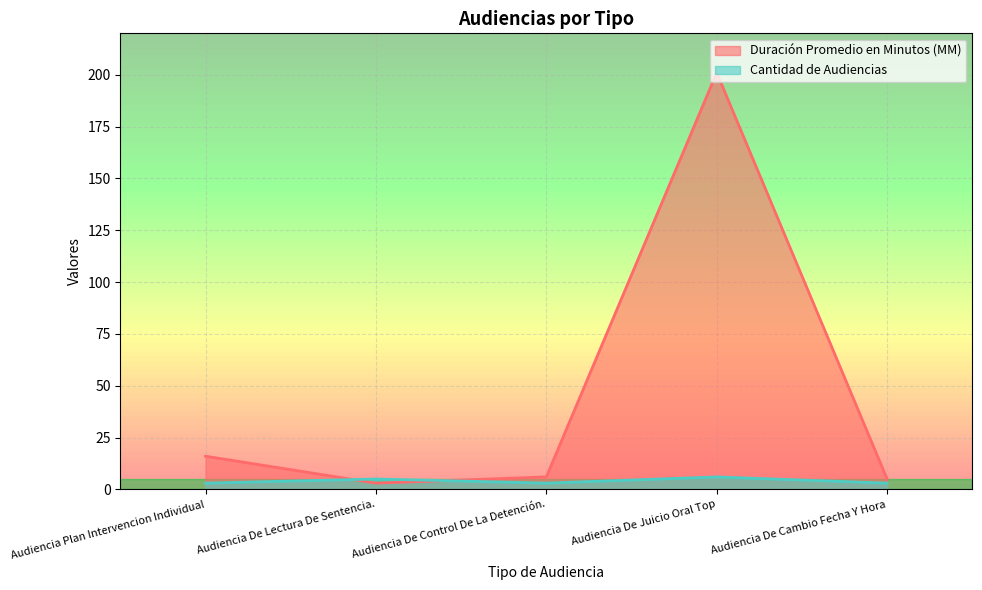

What is the difference between the maximum and minimum values in the Duración Promedio en Minutos (MM) series?

198